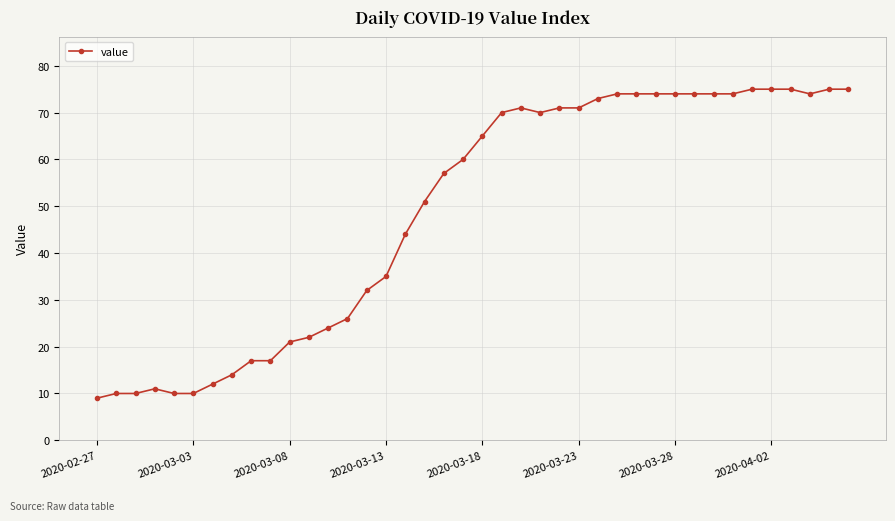

What is the greatest value displayed?

75